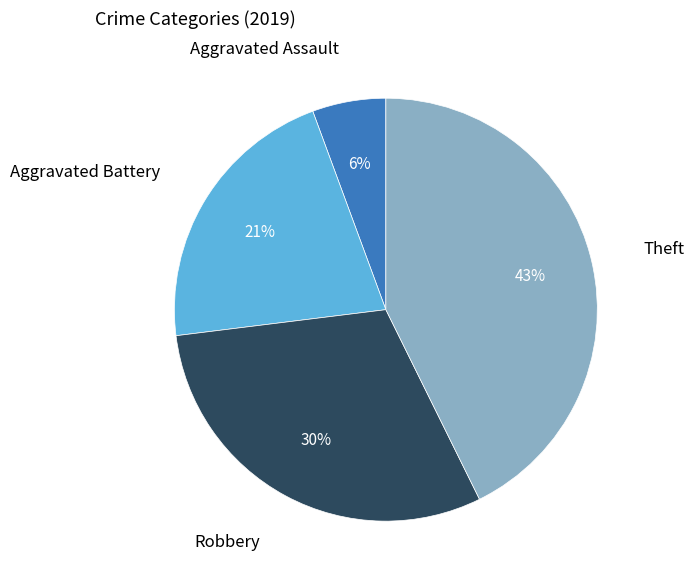

Is there a majority slice in this chart?

No